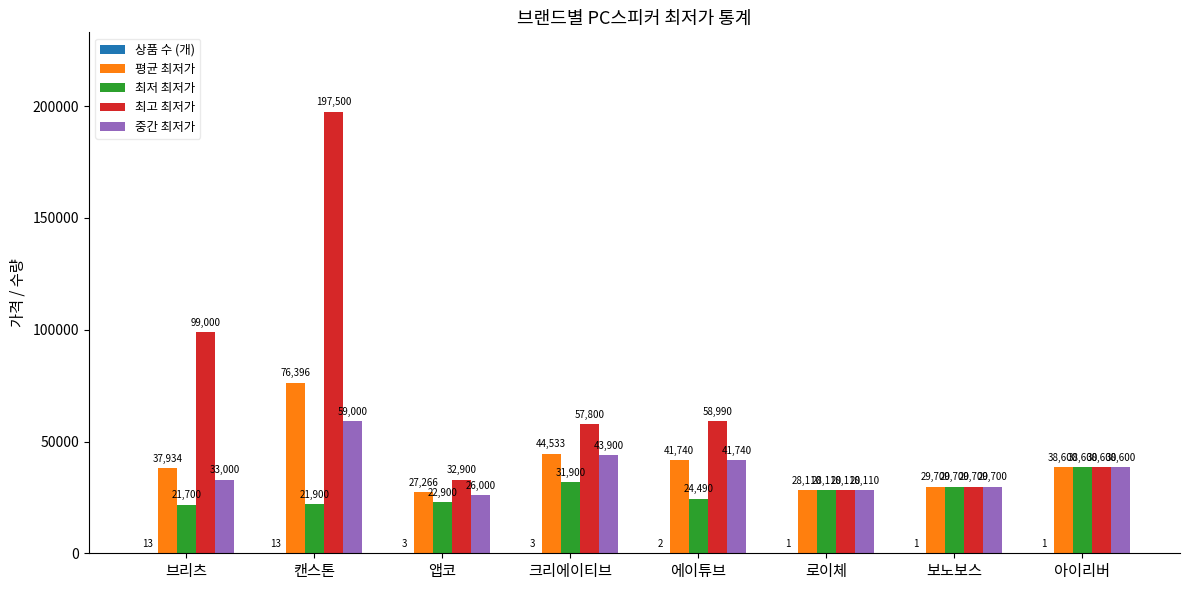

What is the sum of all 최고 최저가 values?

542600